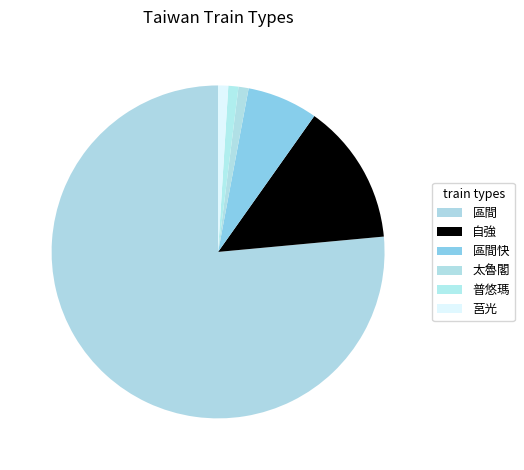

What is the total percentage of 莒光 and 普悠瑪?

2.0%